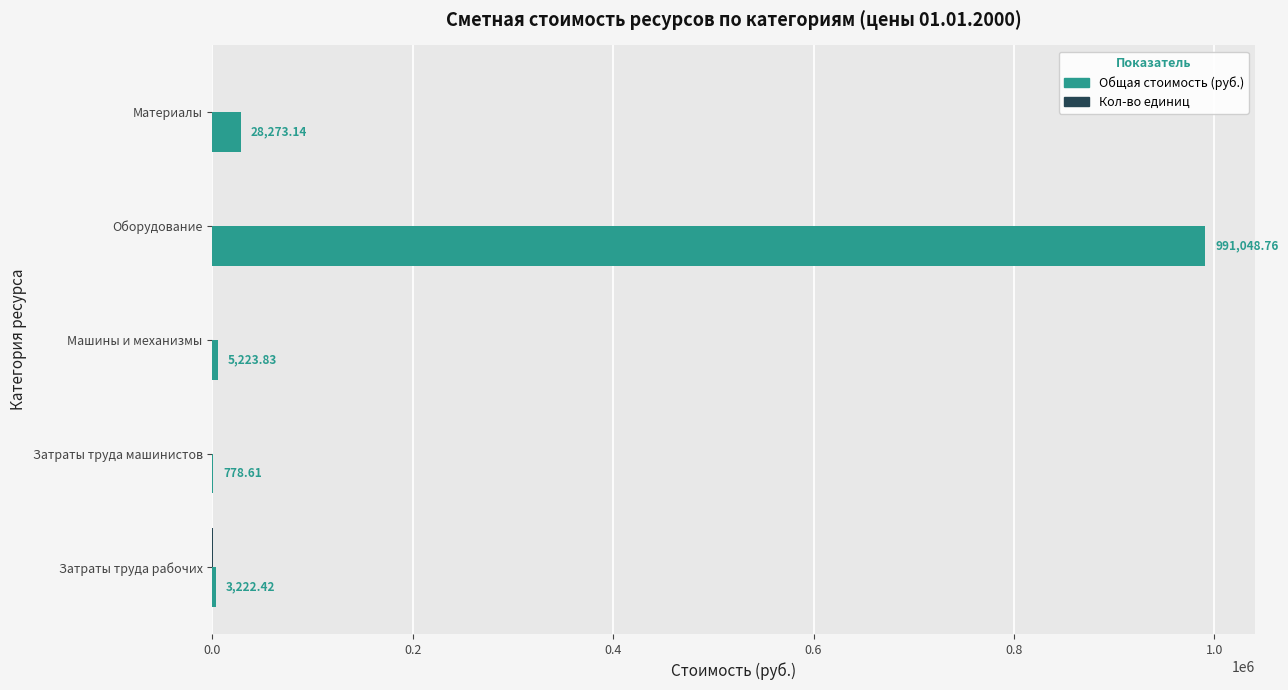

What is the sum of all Общая стоимость (руб.) values?

1028546.8